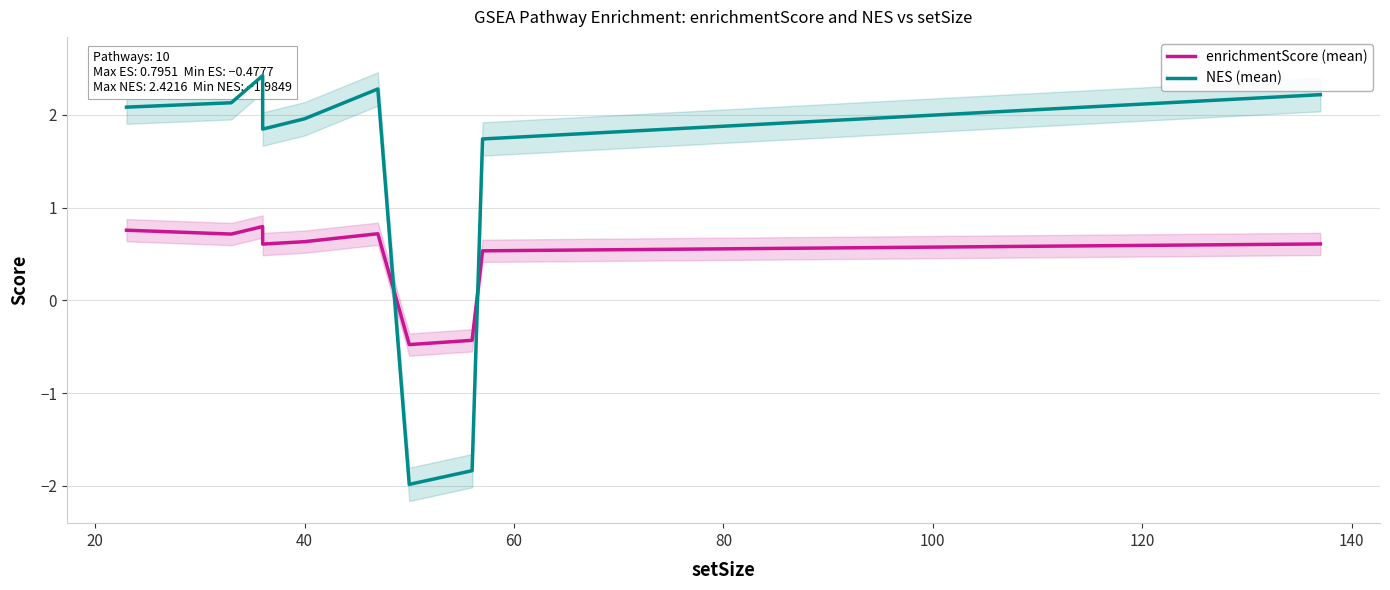

What is the average value of the enrichmentScore (mean) series?

0.4